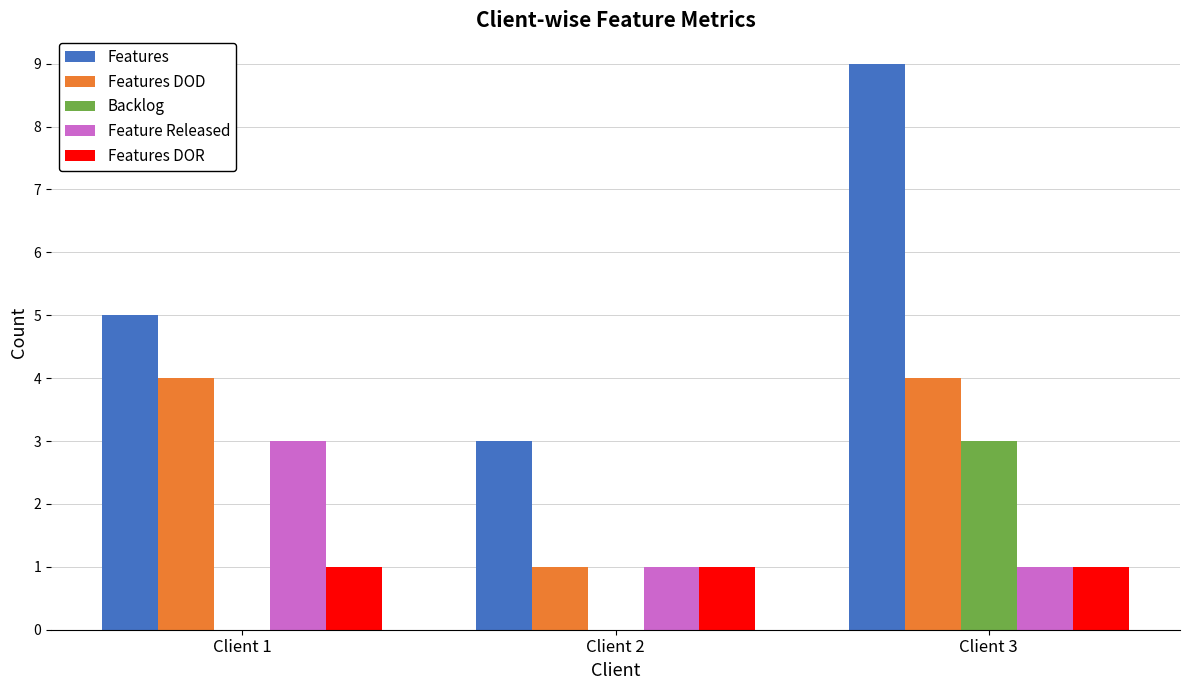

True or false: Features DOD has a value of 1 at Client 2.

True